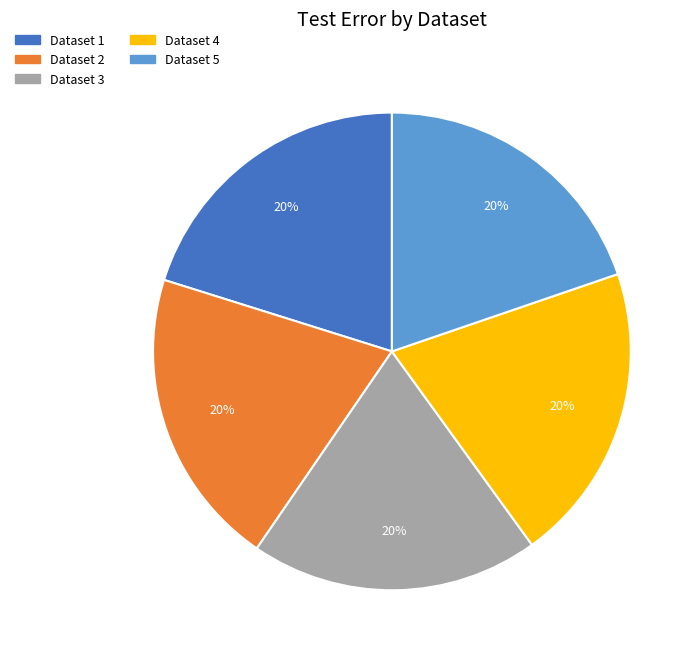

To the nearest percent, what percentage of the pie is Dataset 4?

20%